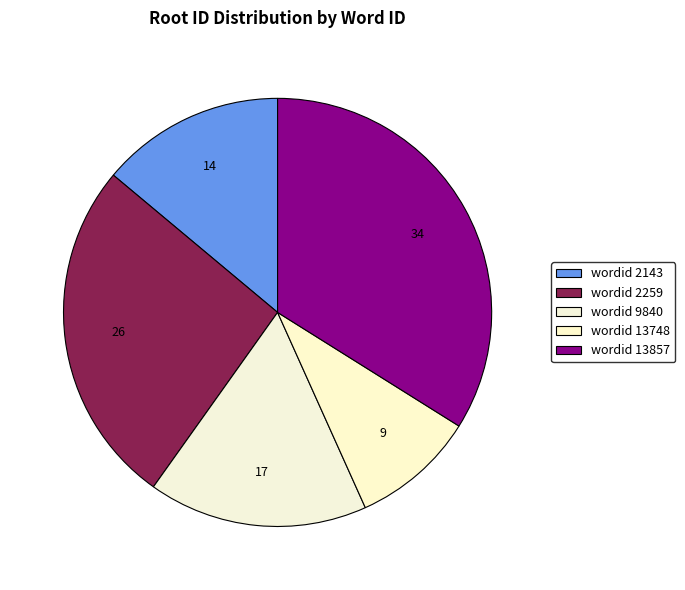

How many segments does this pie chart have?

5